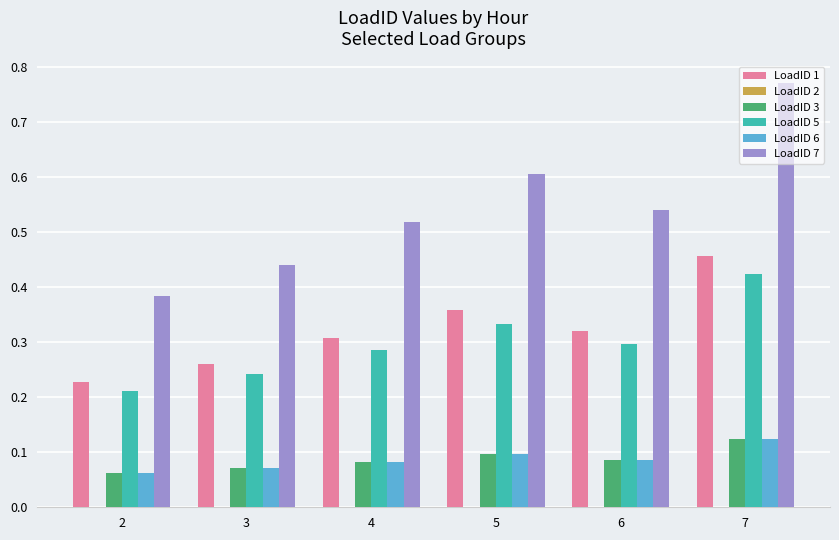

Is the value of LoadID 3 at 5 greater than the value of LoadID 5 at 6?

No